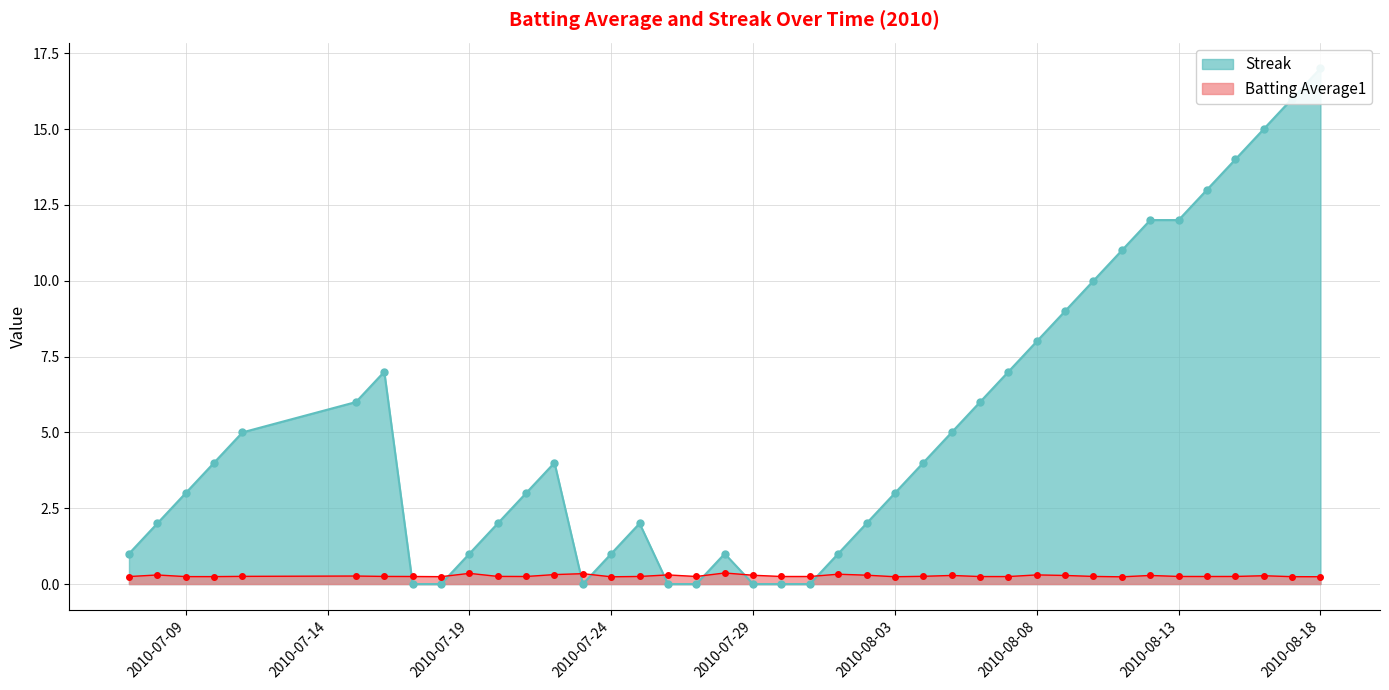

Rank the series by their average value, from lowest to highest.

Batting Average1, Streak